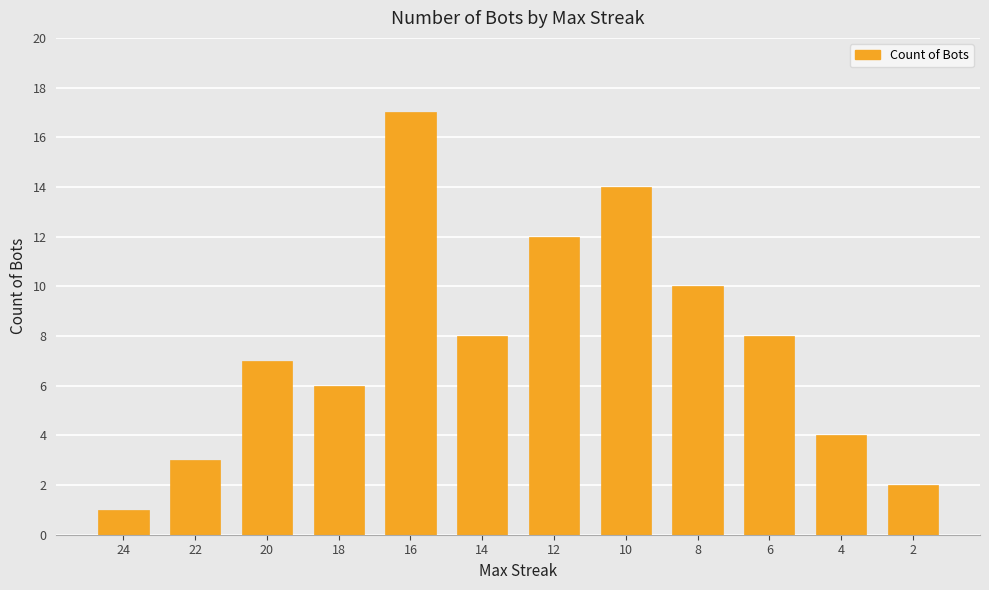

How many categories are shown in the chart?

12